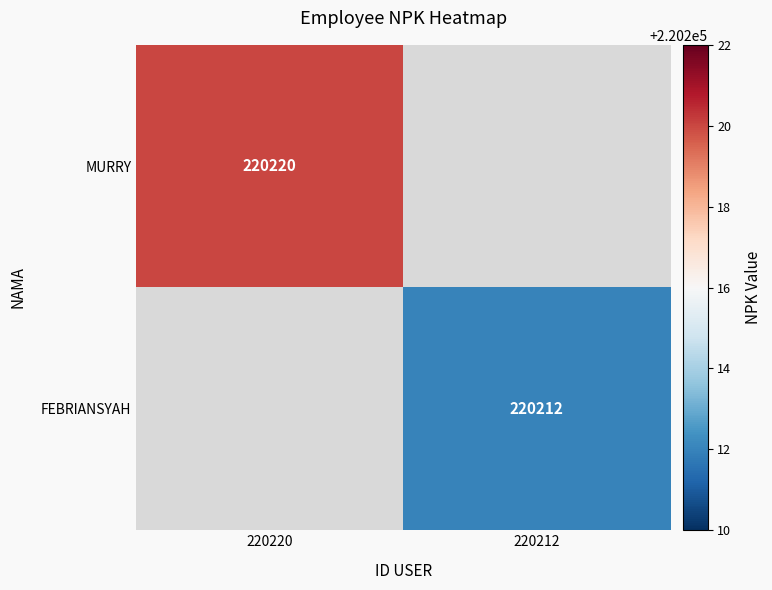

True or false: MURRY has a value of 220220 at 220220.

True